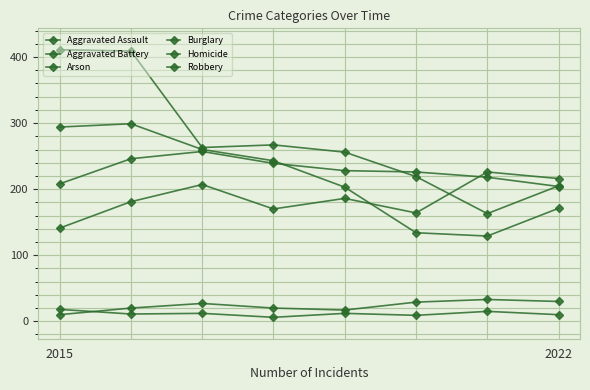

True or false: Homicide and Aggravated Battery cross at least once.

False